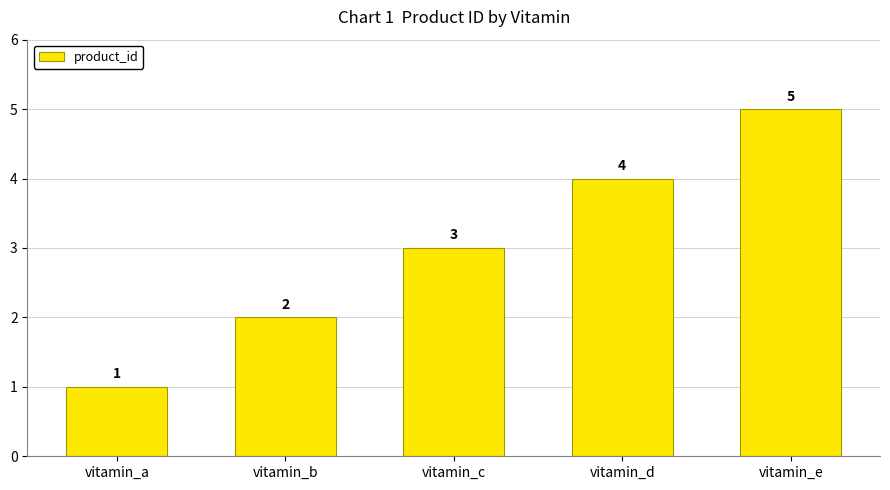

What is the maximum value shown in the chart?

5